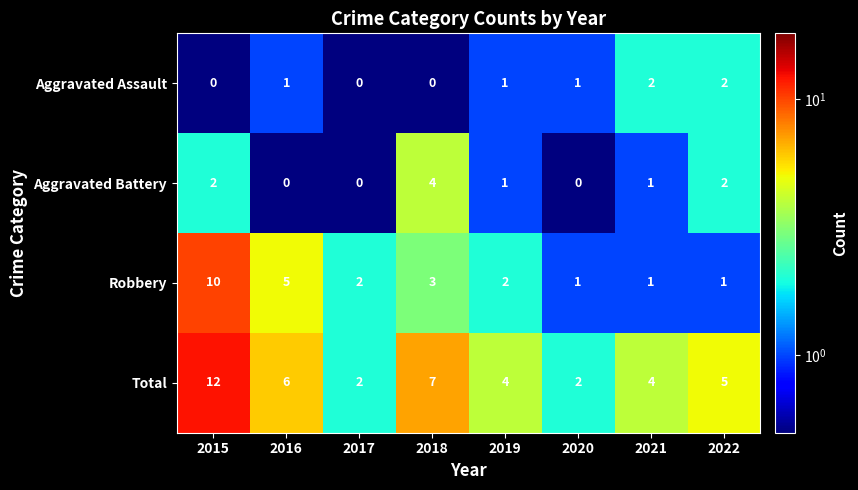

Which series has the largest total across all categories?

Total